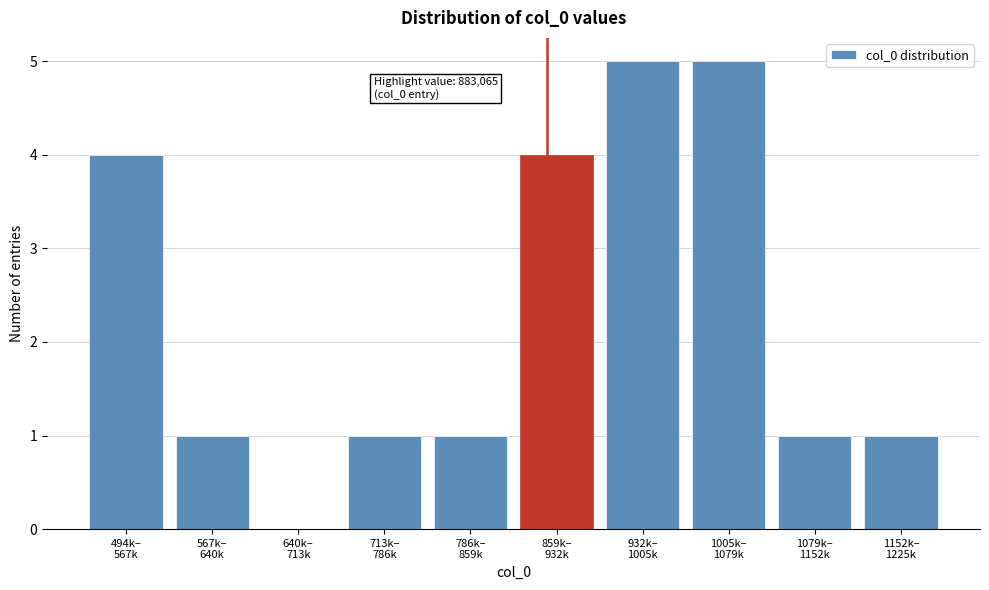

What is the maximum value shown in the chart?

5